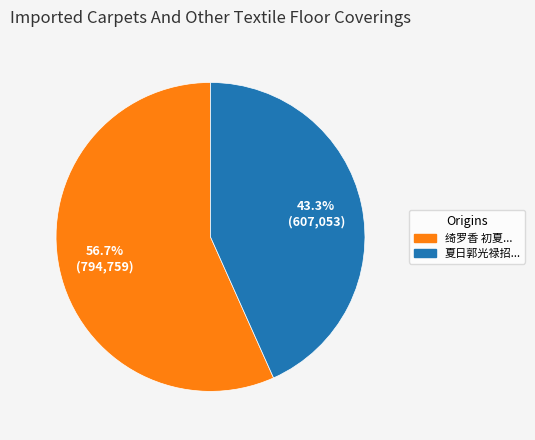

Is there a majority slice in this chart?

Yes